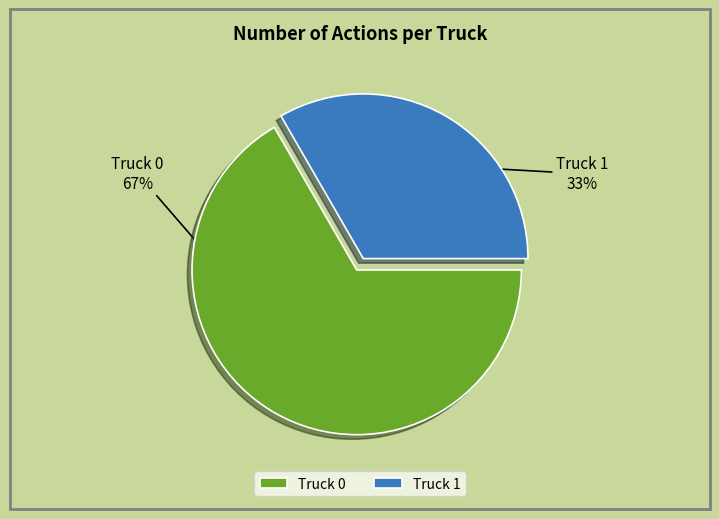

Is Truck 1 the majority of the pie?

No